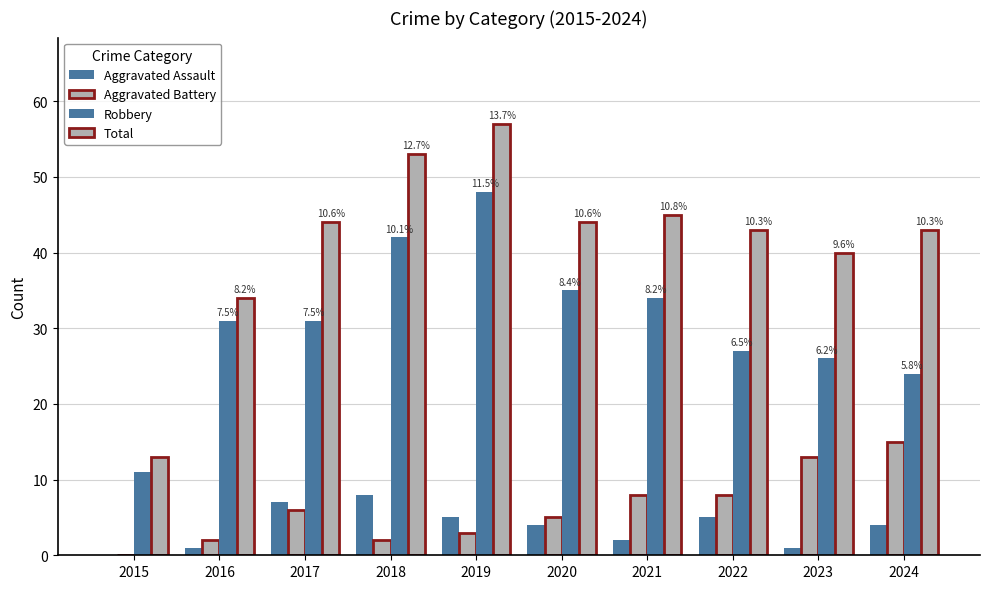

Which category has the highest value in the Total series?

2019